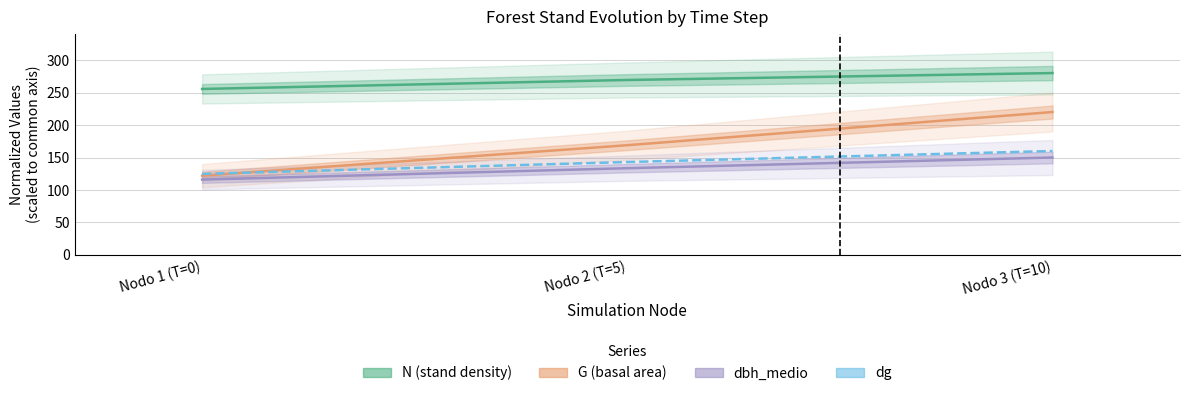

Which series has the largest range (max minus min)?

G (basal area)